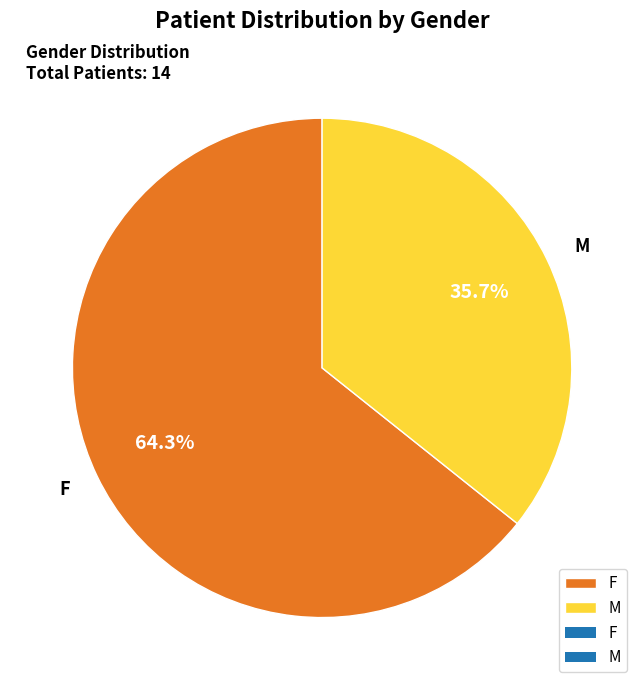

Is the sum of M and F greater than half?

Yes